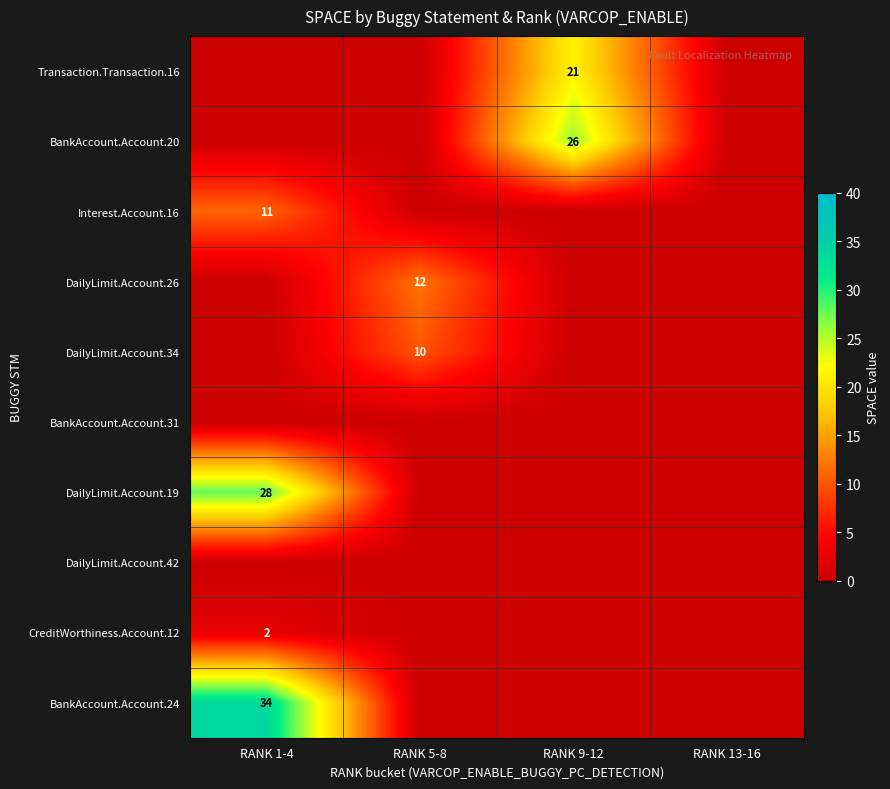

At how many categories does at least one series exceed 6?

3